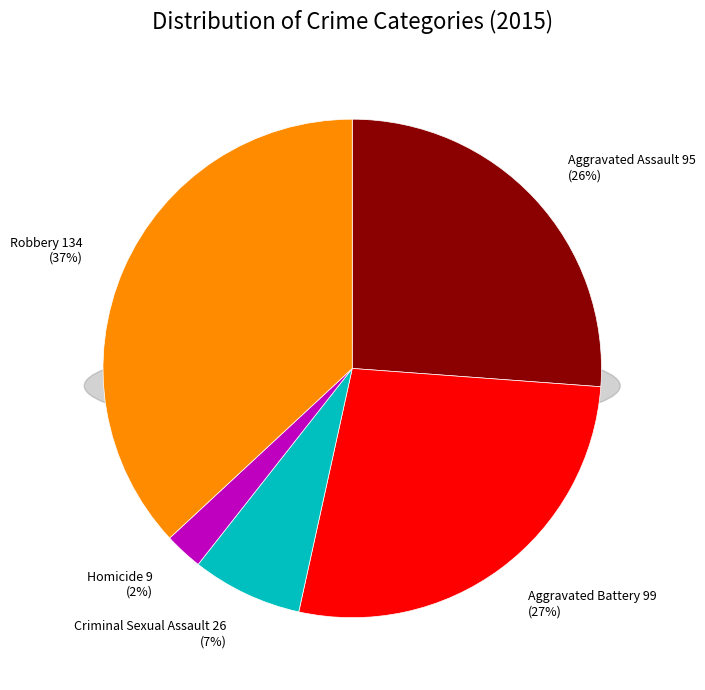

To the nearest percent, what percentage of the pie is Robbery?

37%